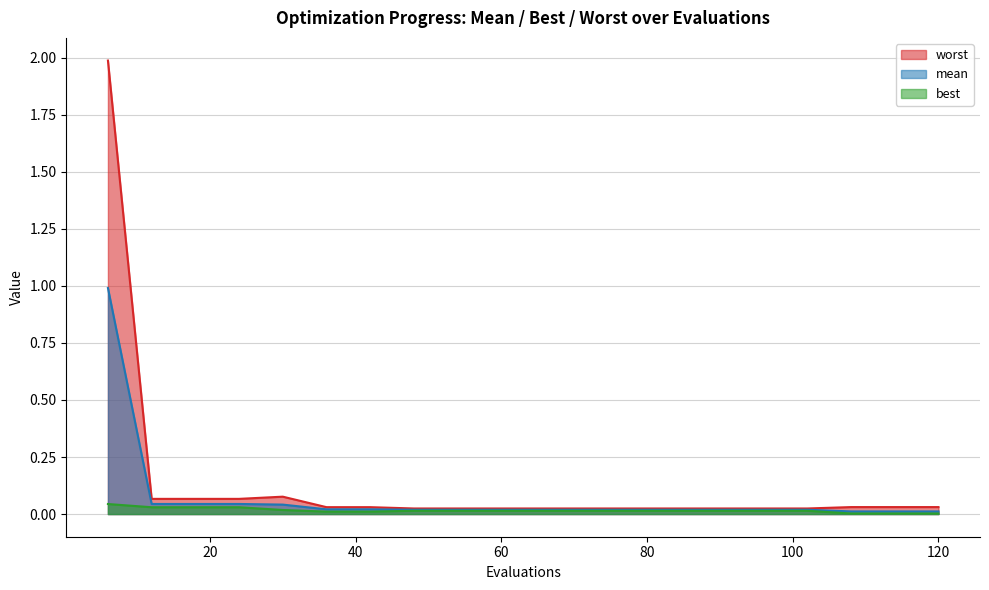

True or false: mean has more than 1 interior local peaks.

False